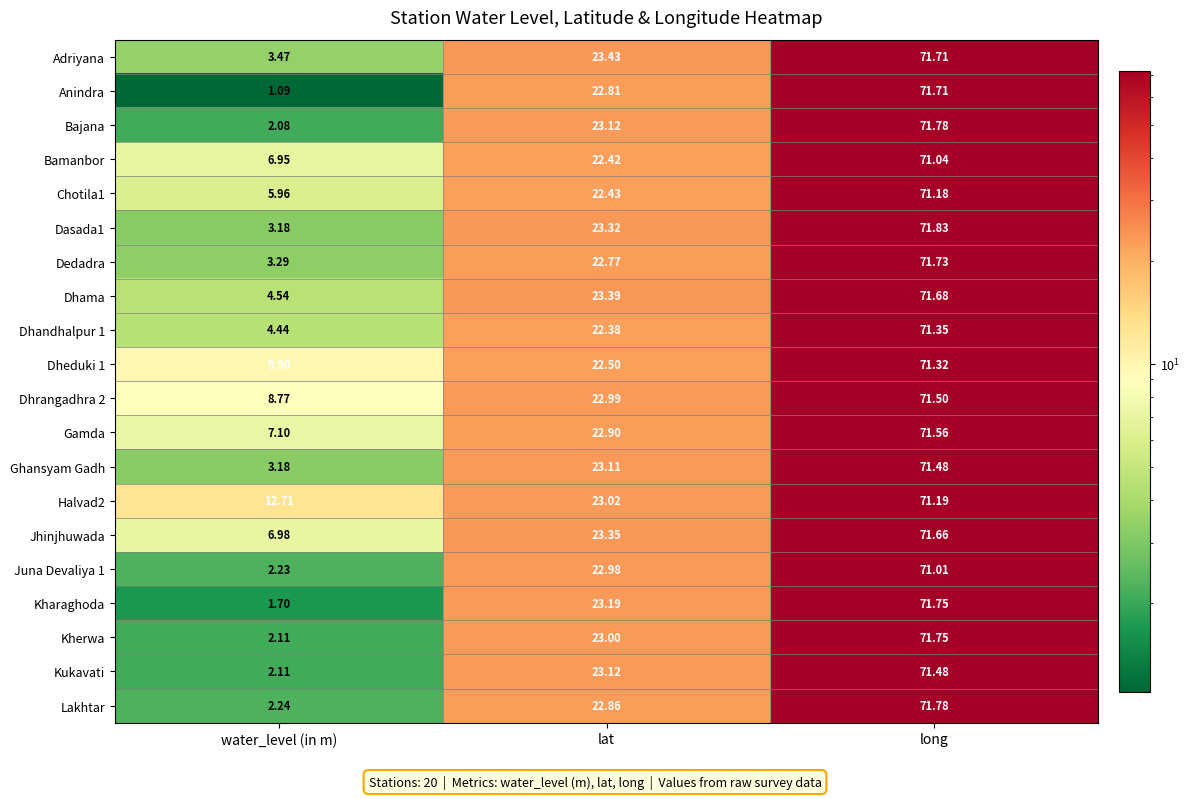

At which category is the sum across all series the highest?

long